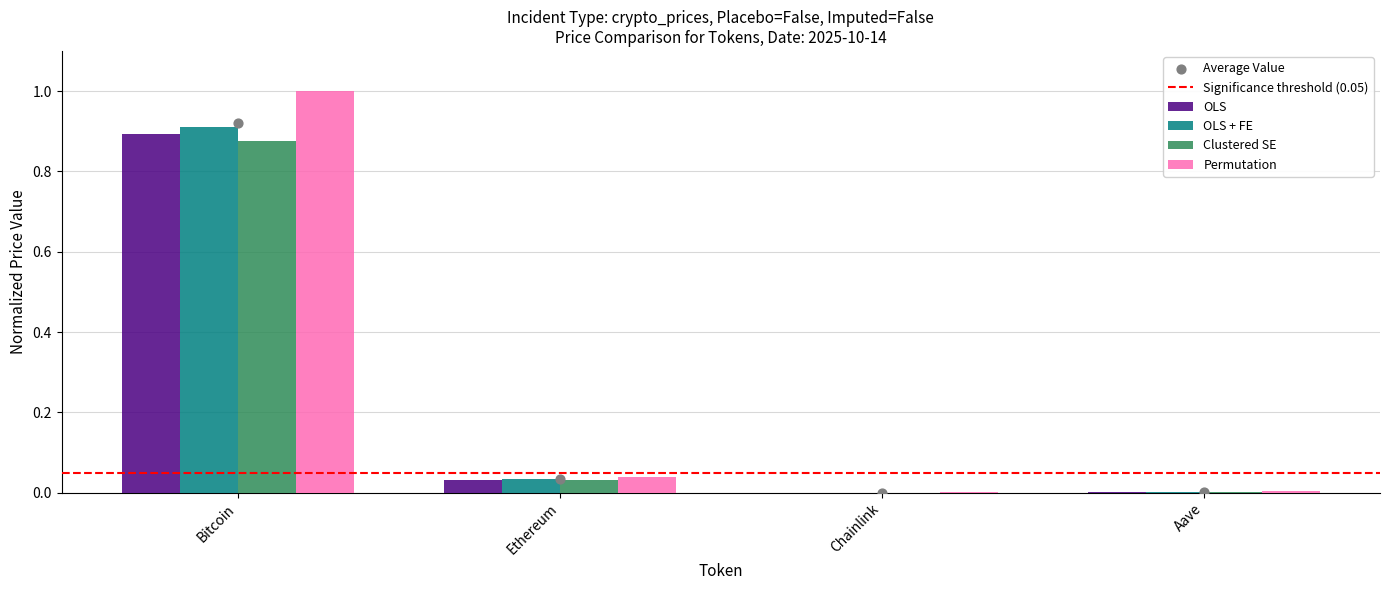

The value of Clustered SE at Chainlink is 0.0. True or false?

True